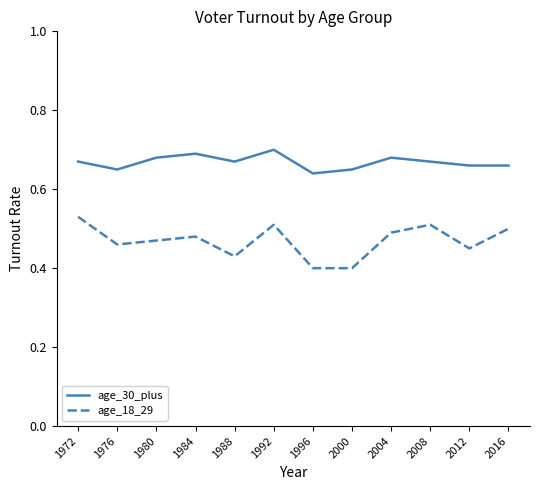

Is this an area chart (filled region under the line)?

No